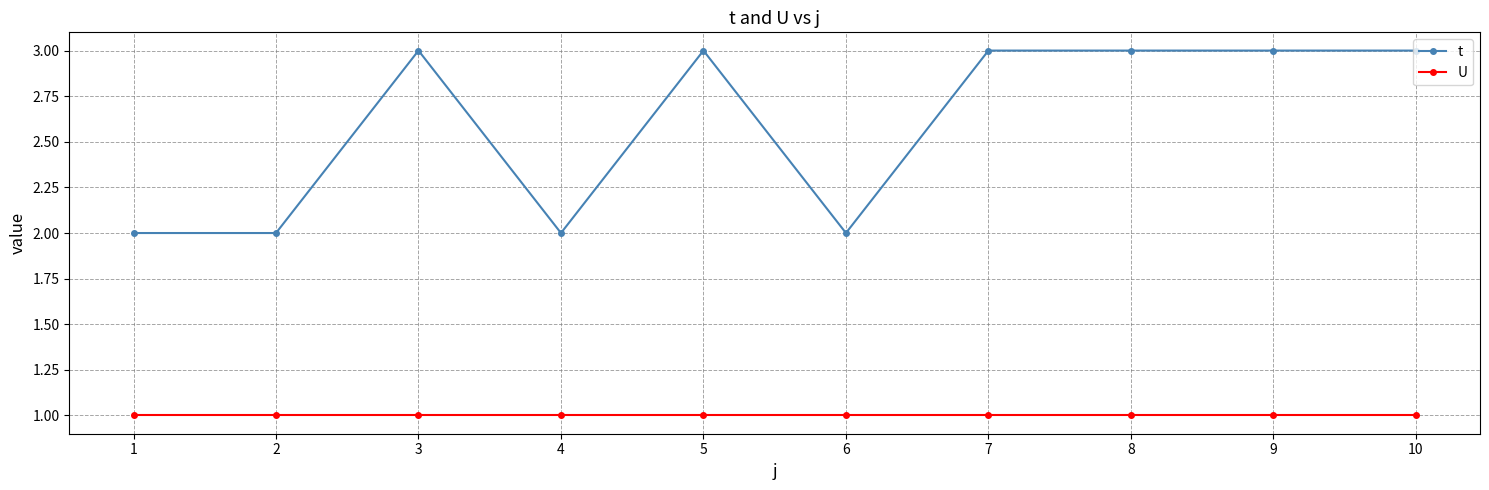

True or false: t has a value of 4 at 10.

False